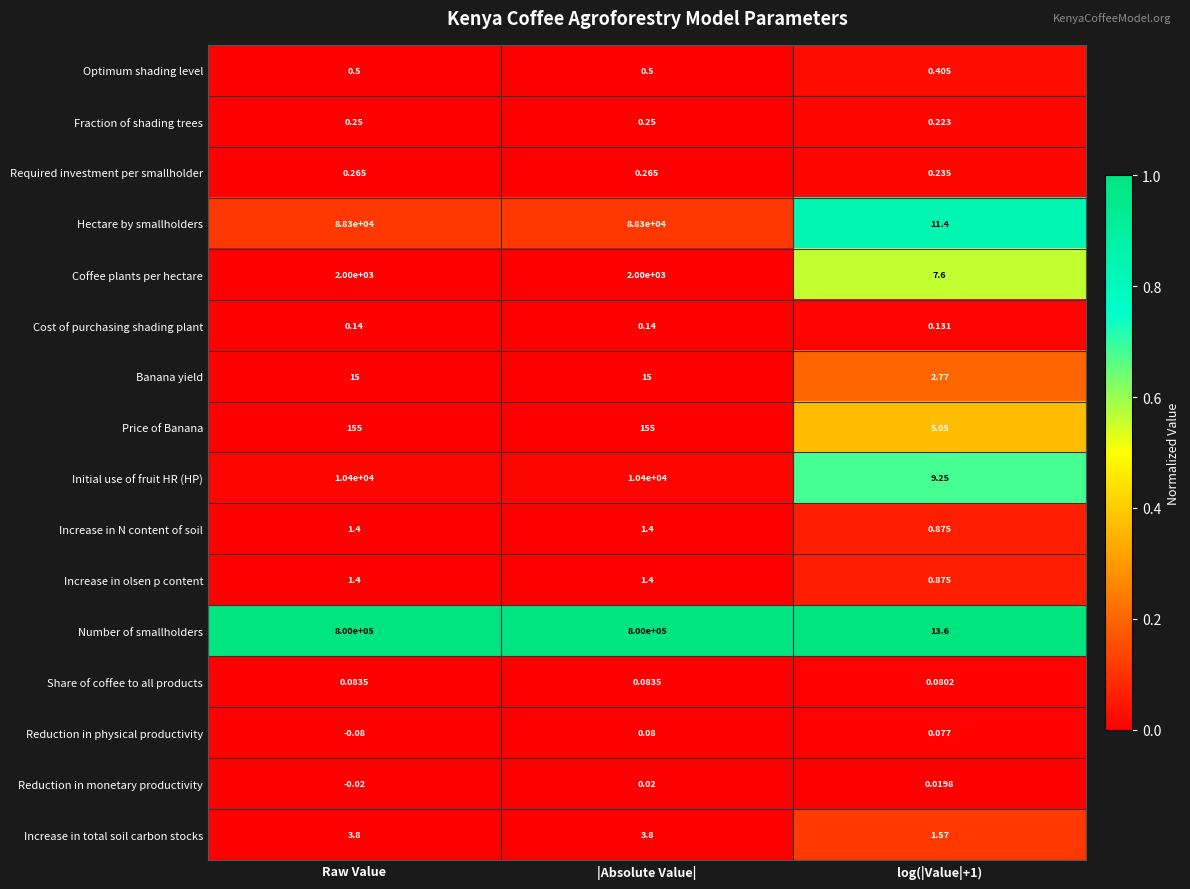

Which series has the largest range (max minus min)?

Number of smallholders